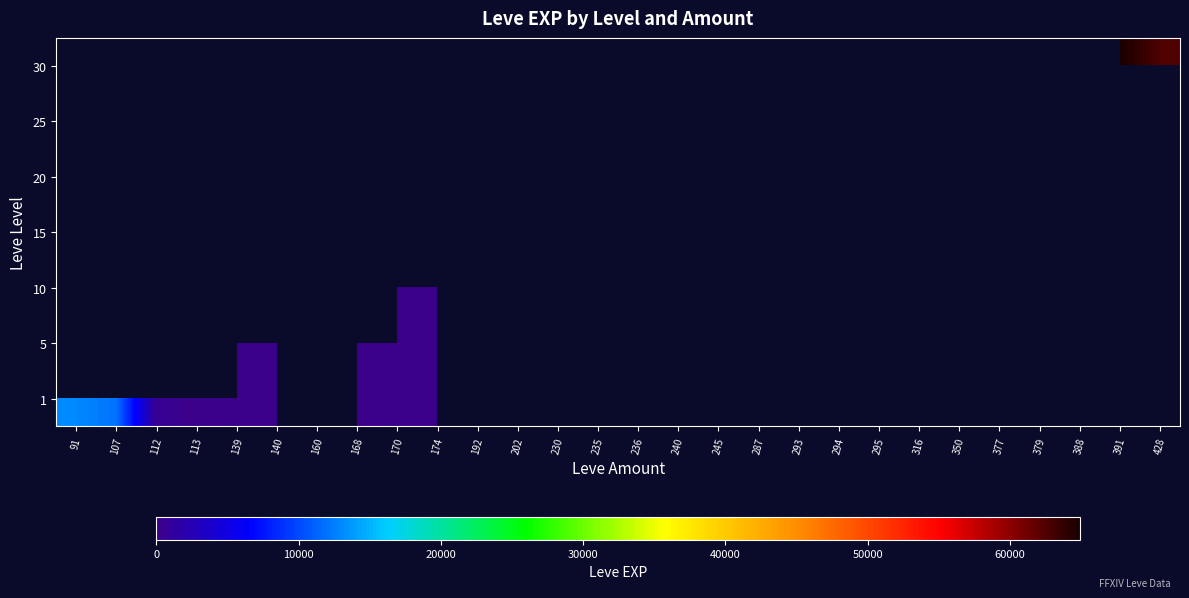

Is it true that 30 equals 109767.0 at 428?

False